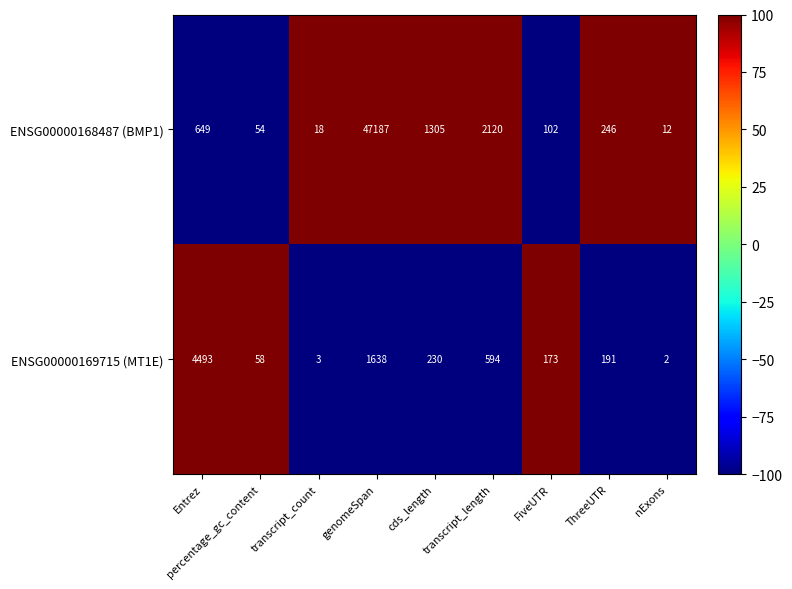

At which label is ENSG00000169715 (MT1E) closest to 2247?

genomeSpan